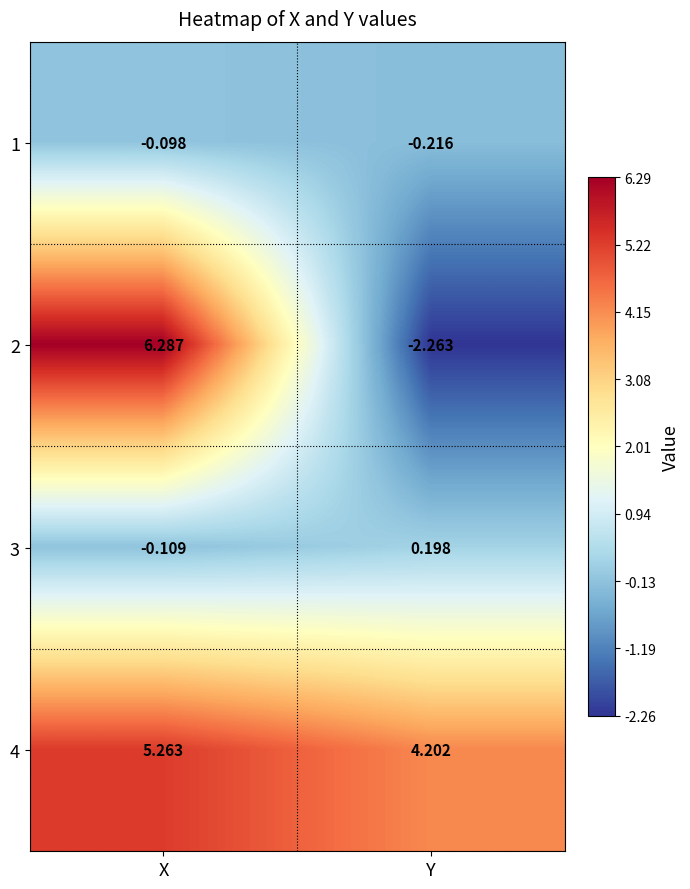

Which category has the lowest value in the 2 series?

Y